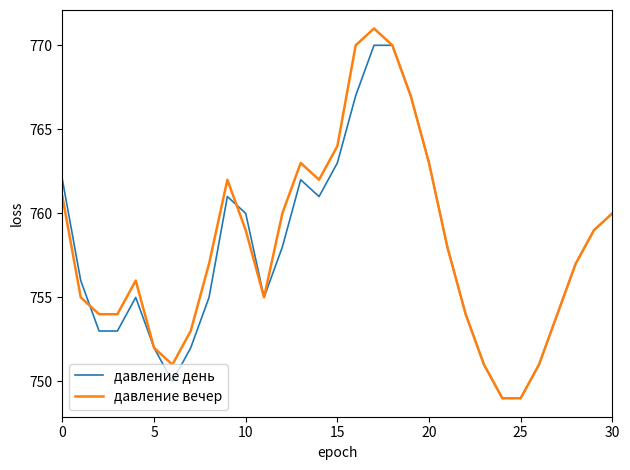

What is the smallest value displayed?

749